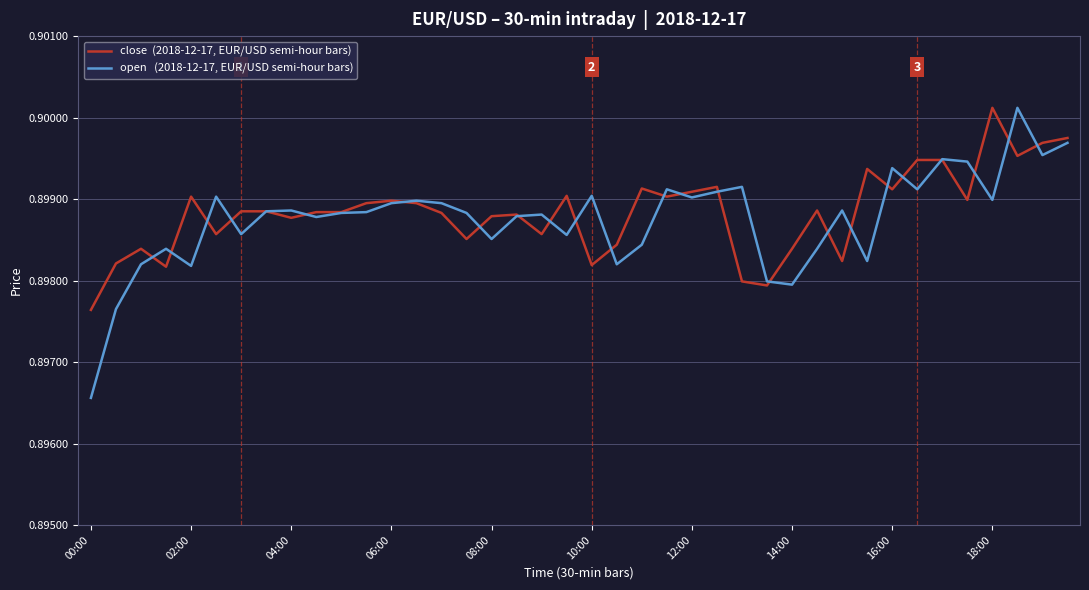

How many lines are shown in the chart?

2